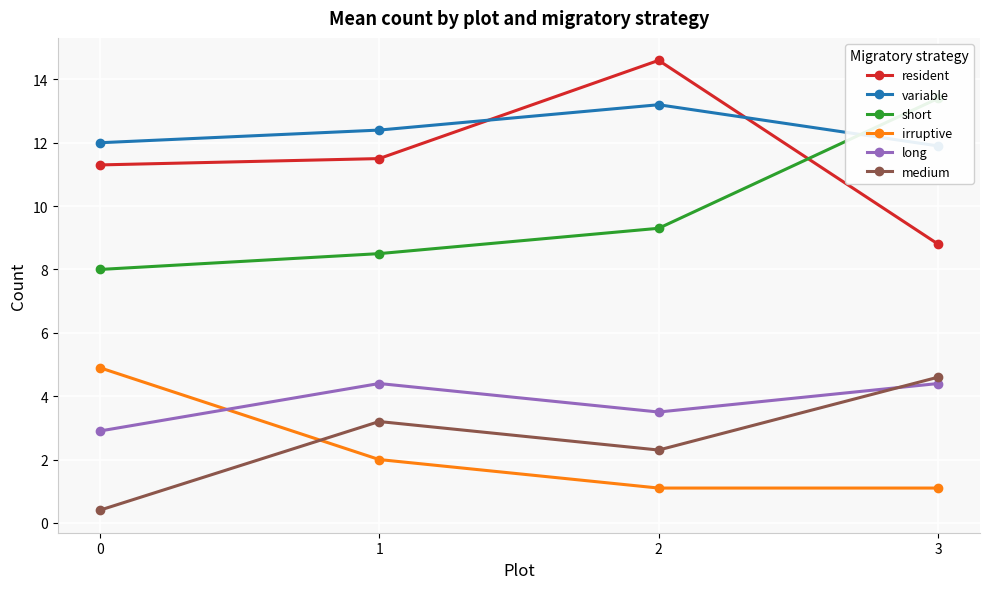

What is the maximum value shown in the chart?

14.6